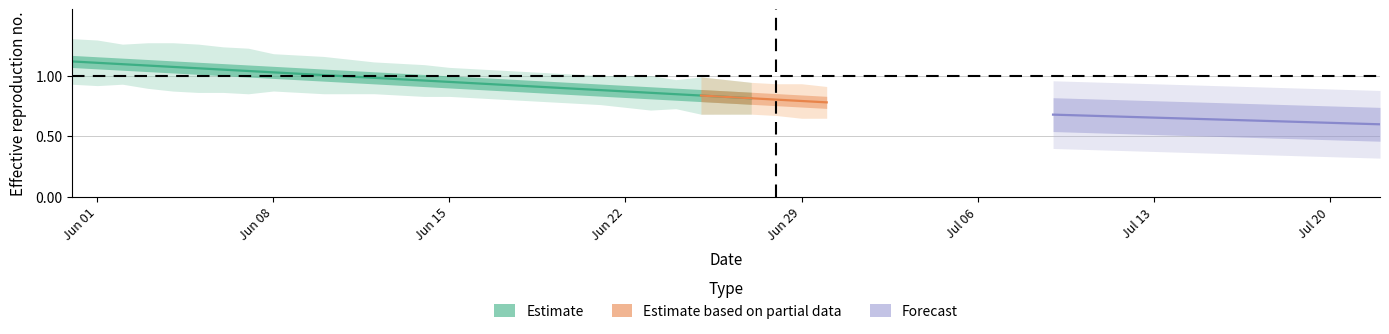

What is the difference between the maximum and minimum values?

0.3